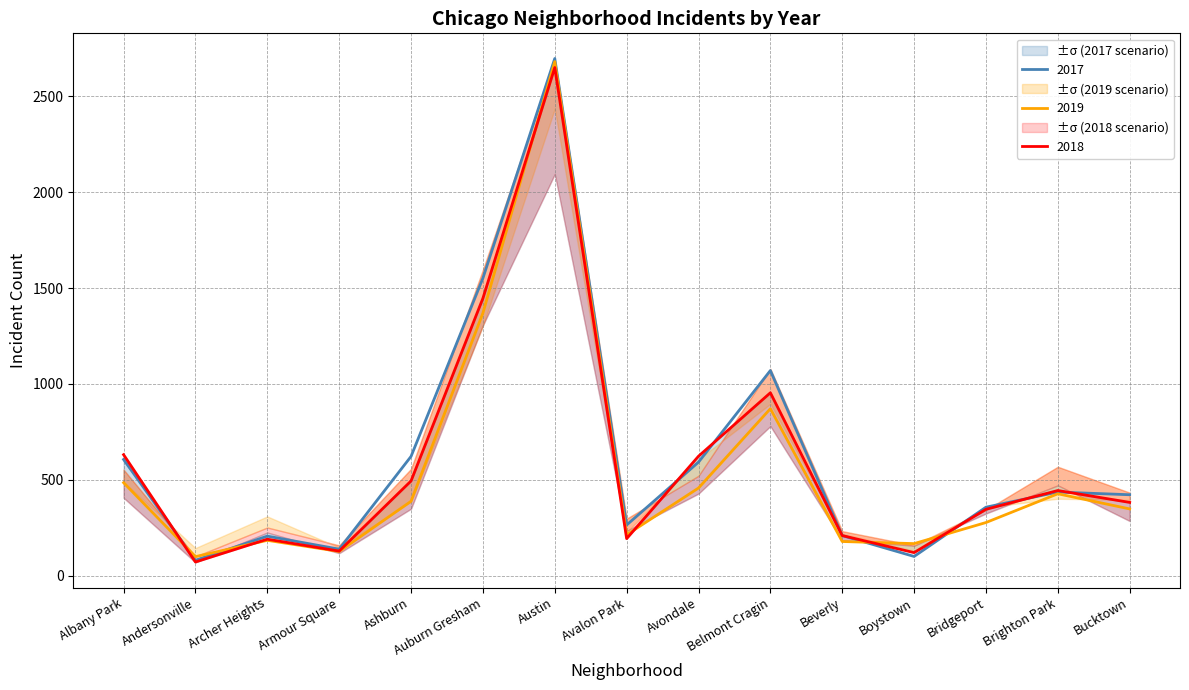

How many lines are shown in the chart?

3